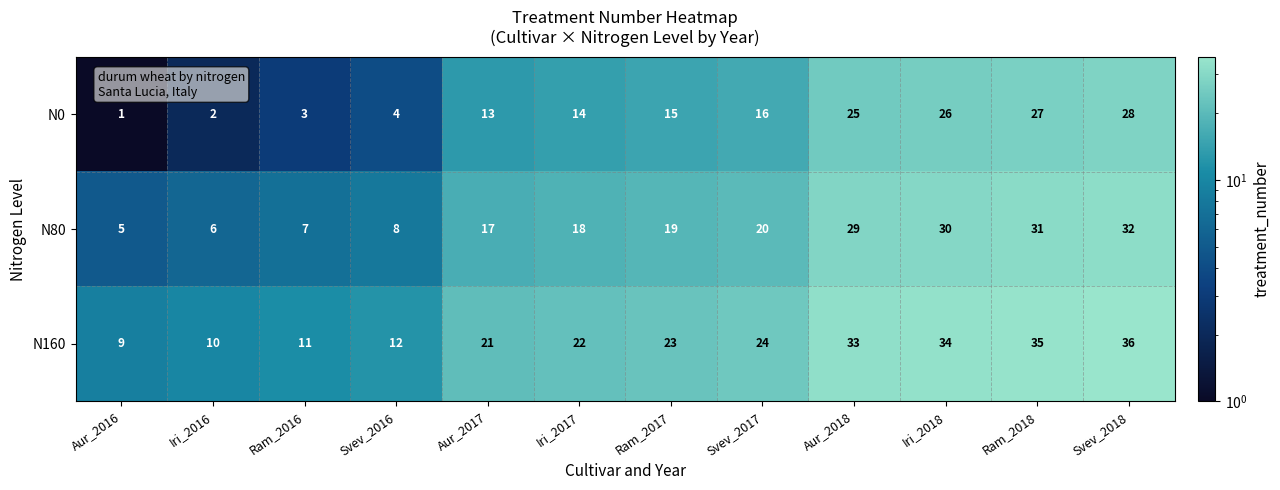

Which label corresponds to the largest value in the chart?

Svev_2018